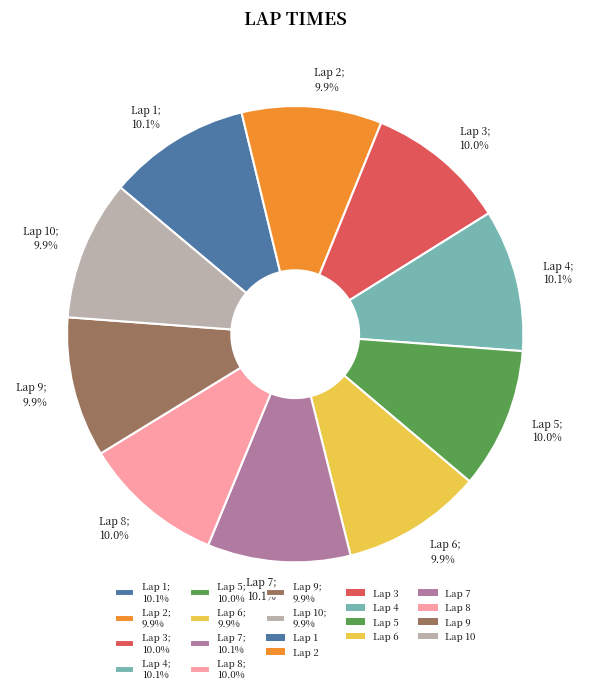

Approximately how many times larger is the value at Lap 4; 10.1% compared to Lap 10; 9.9%?

1.0